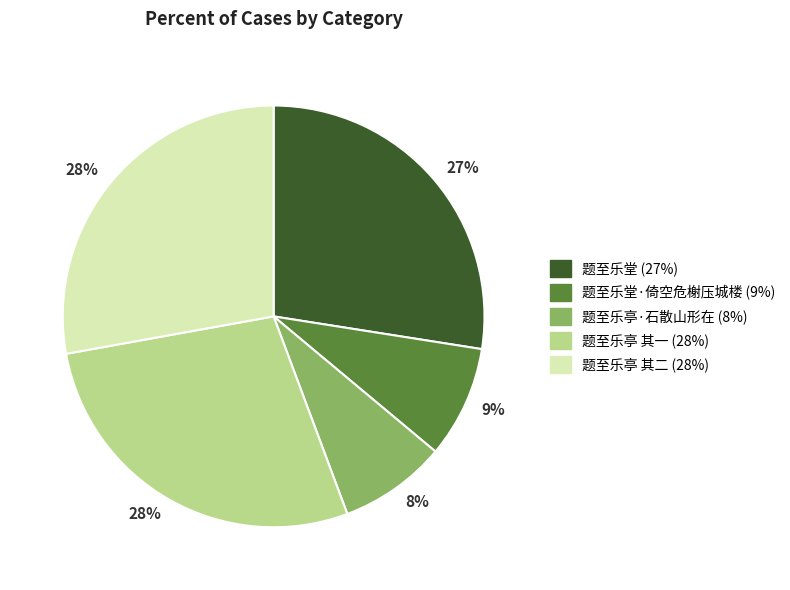

To the nearest percent, what is the average slice percentage?

20%